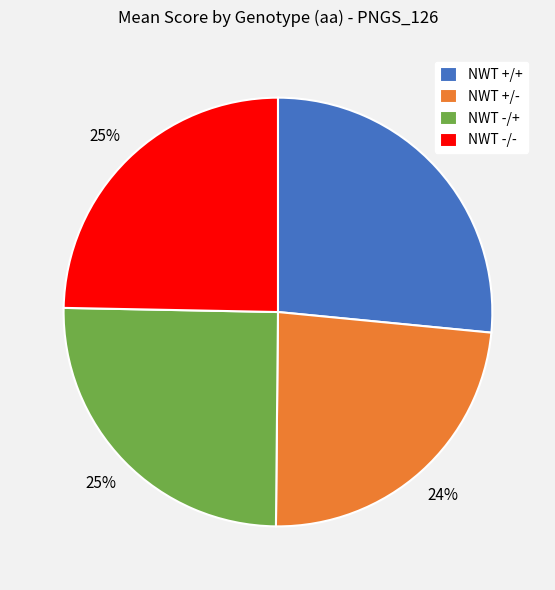

What is the largest slice in the pie chart?

NWT +/+